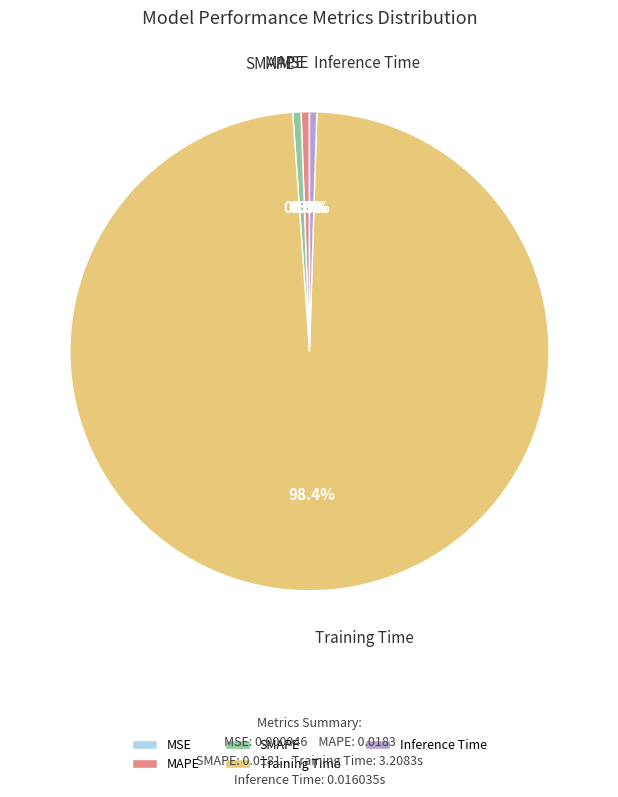

What percentage is the Training Time slice, to the nearest percent?

98%